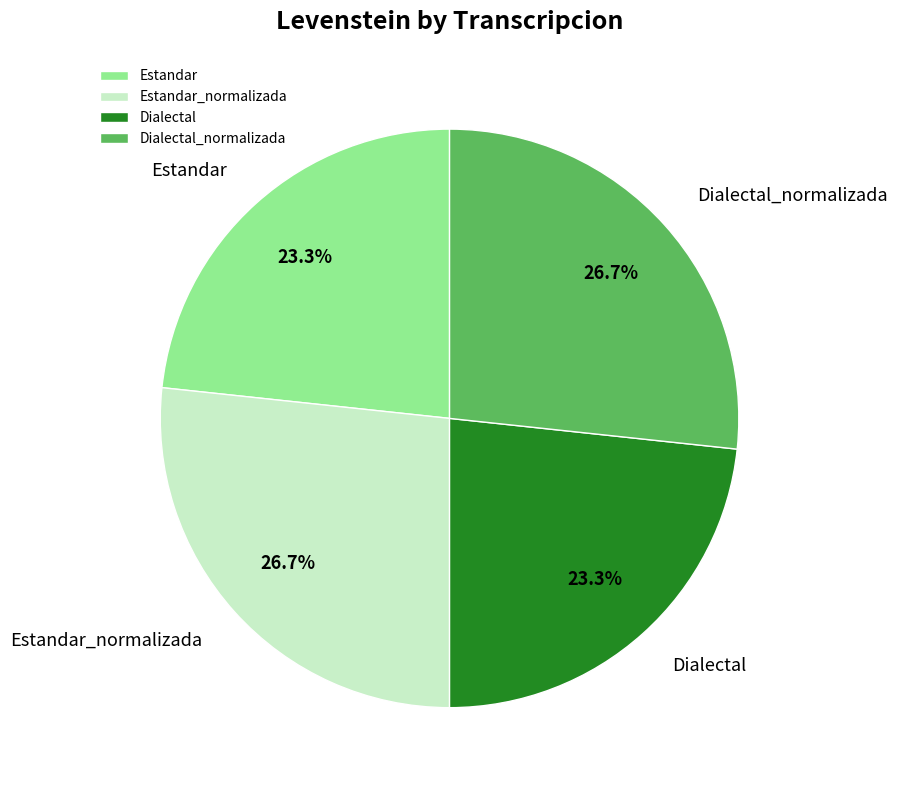

True or false: Dialectal accounts for 15% of the total.

False